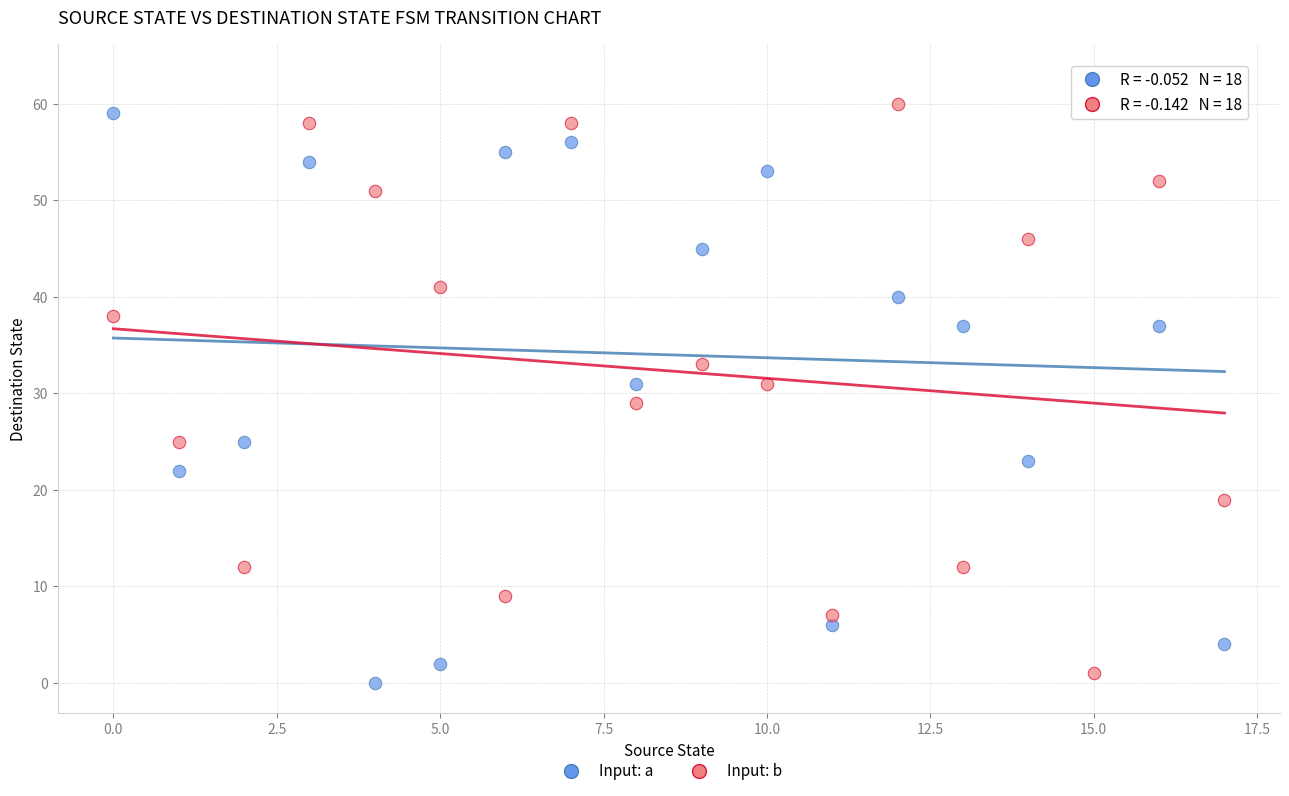

Which series contains the highest Y value?

Input: a